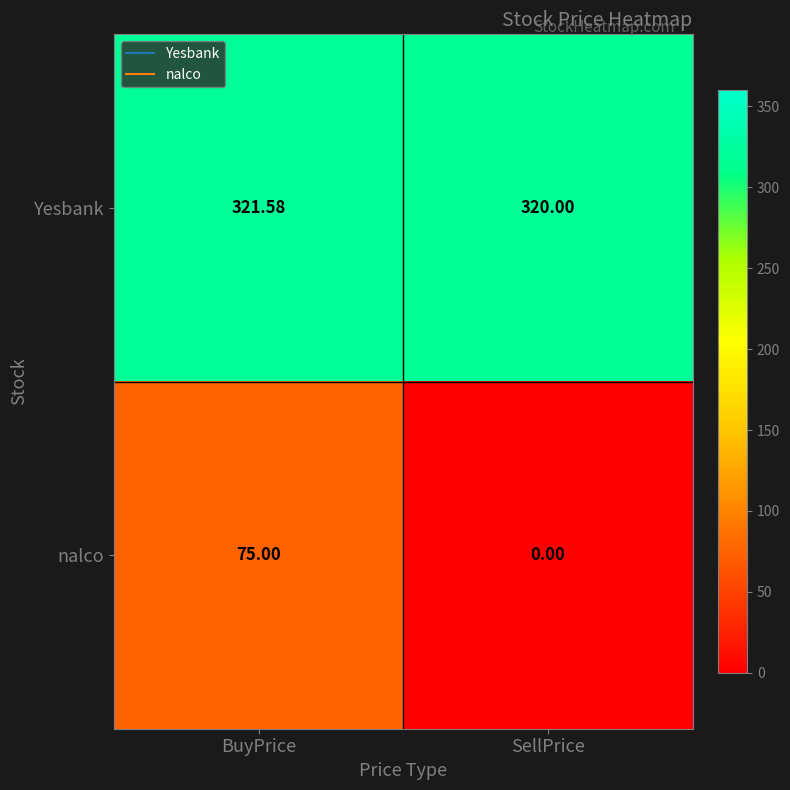

Where does the Yesbank series first go above 321?

BuyPrice